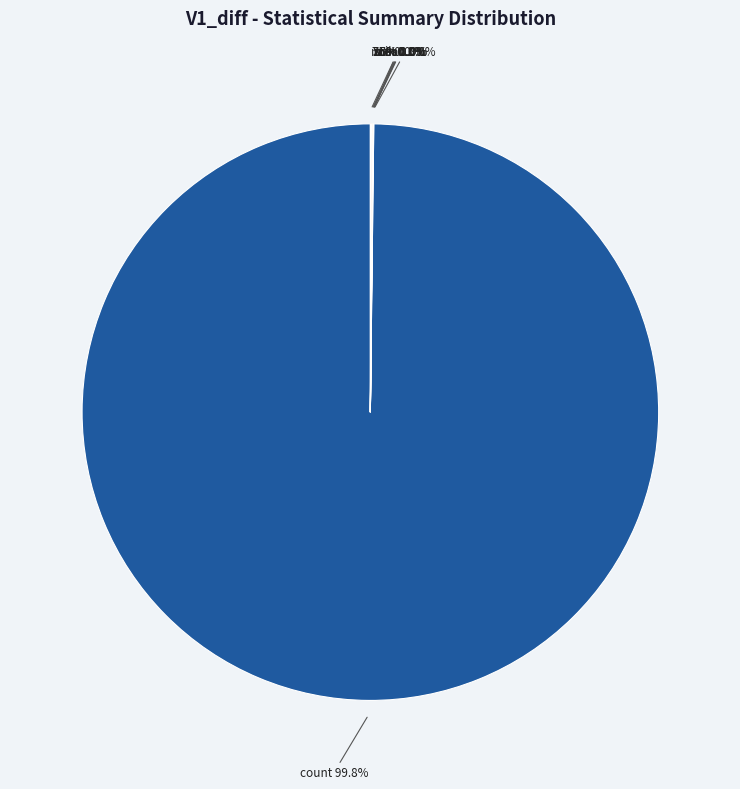

How many slices are in this pie chart?

8